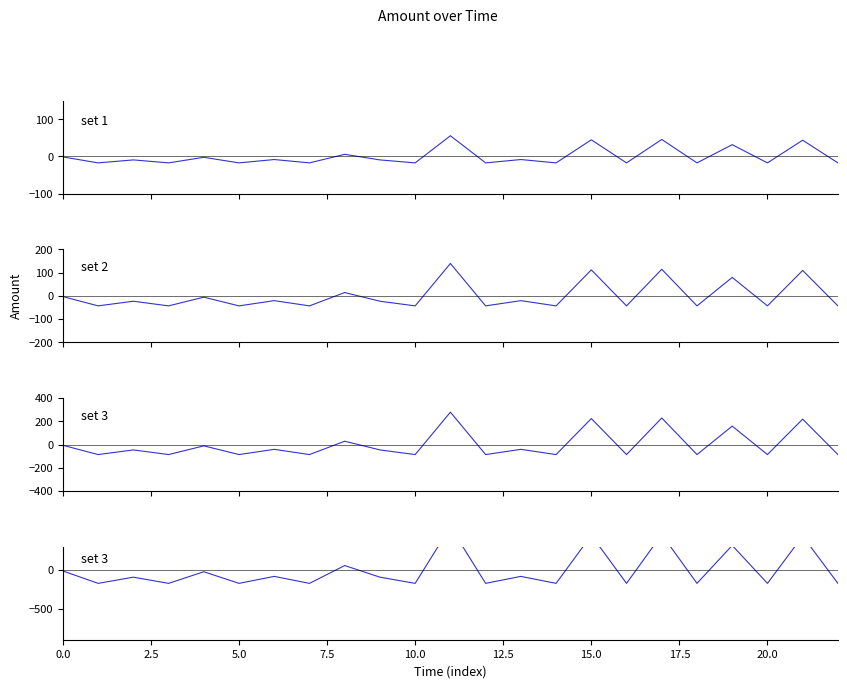

How many lines are shown in the chart?

4